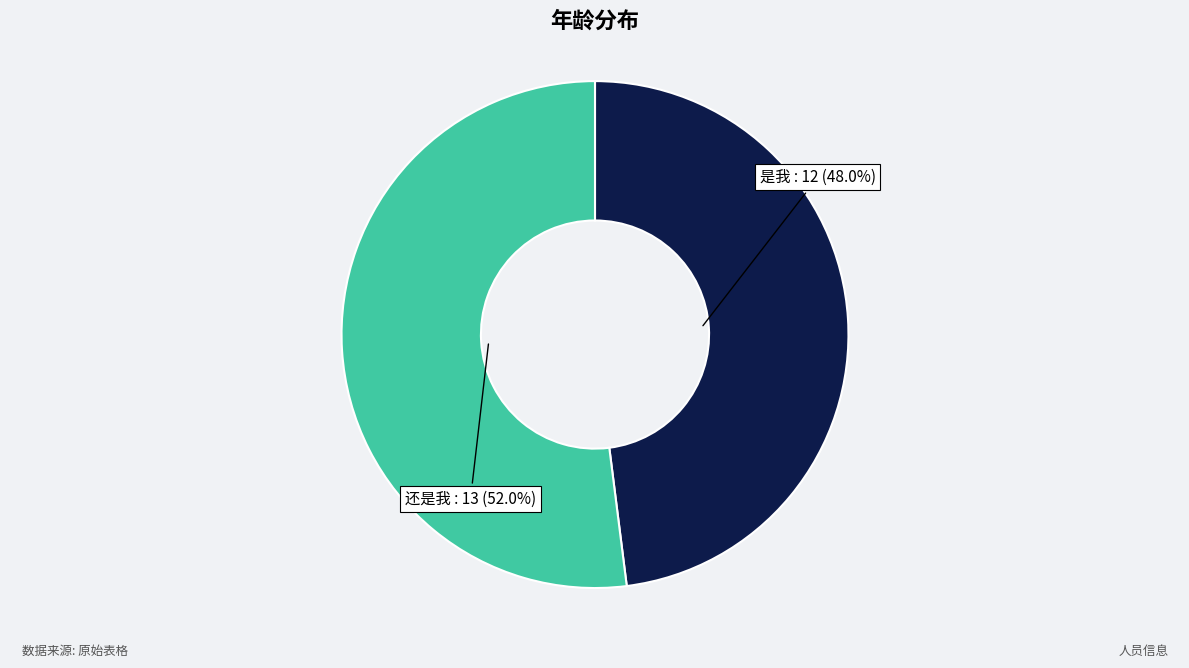

Which slice represents more than half of the pie?

还是我